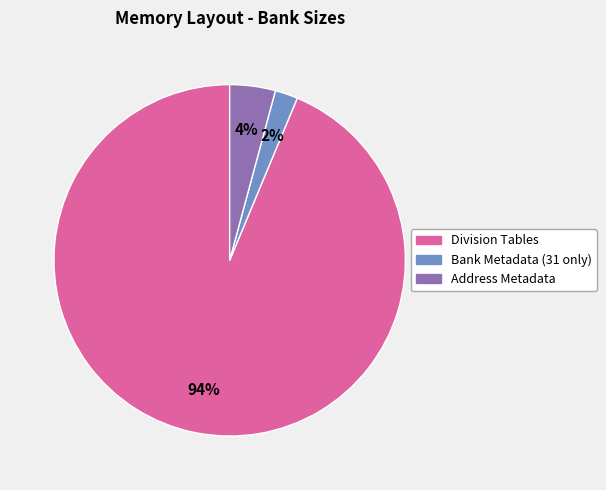

To the nearest percent, what is the difference between the largest and smallest slice percentages?

92%